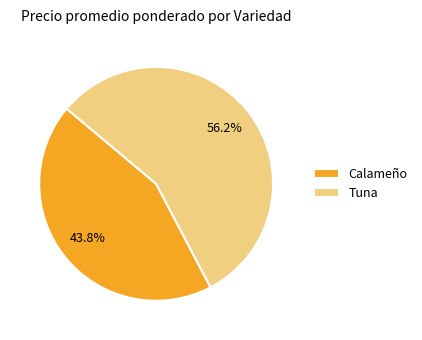

Combined, what portion of the pie is Tuna and Calameño?

100.0%